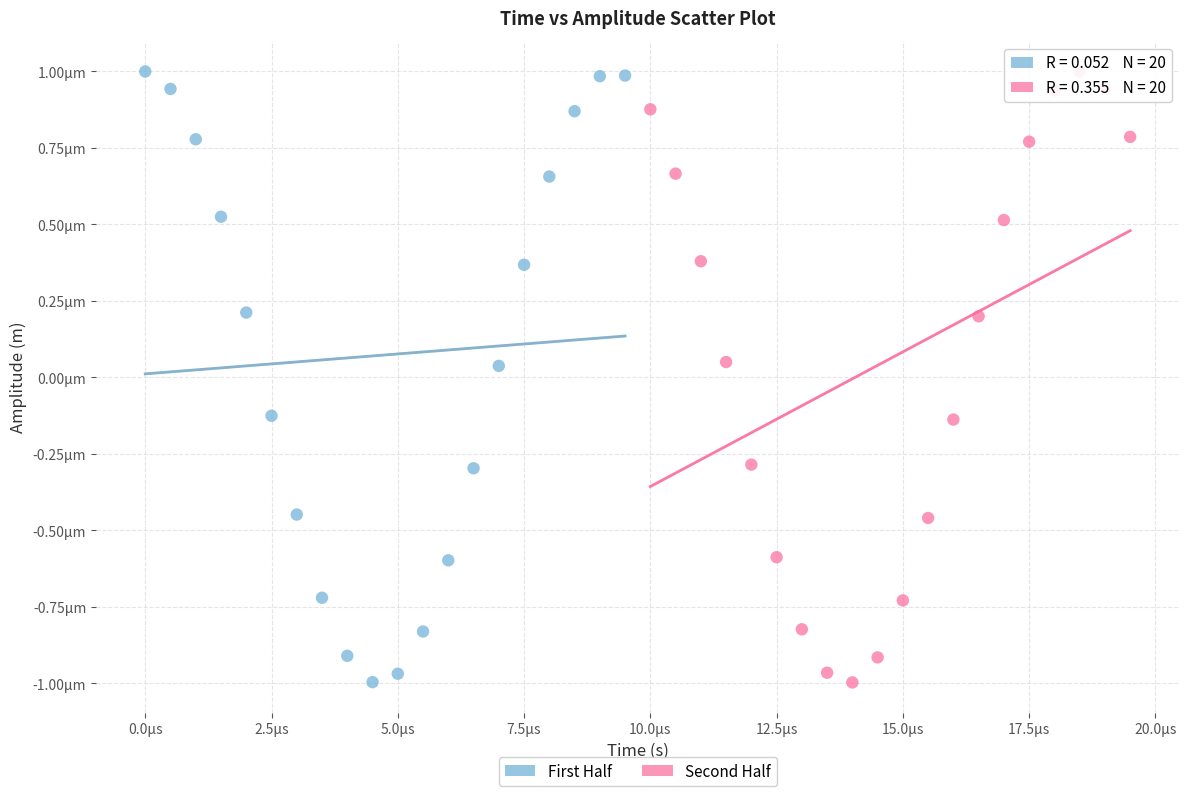

What are all the series names shown in the legend?

First Half, Second Half